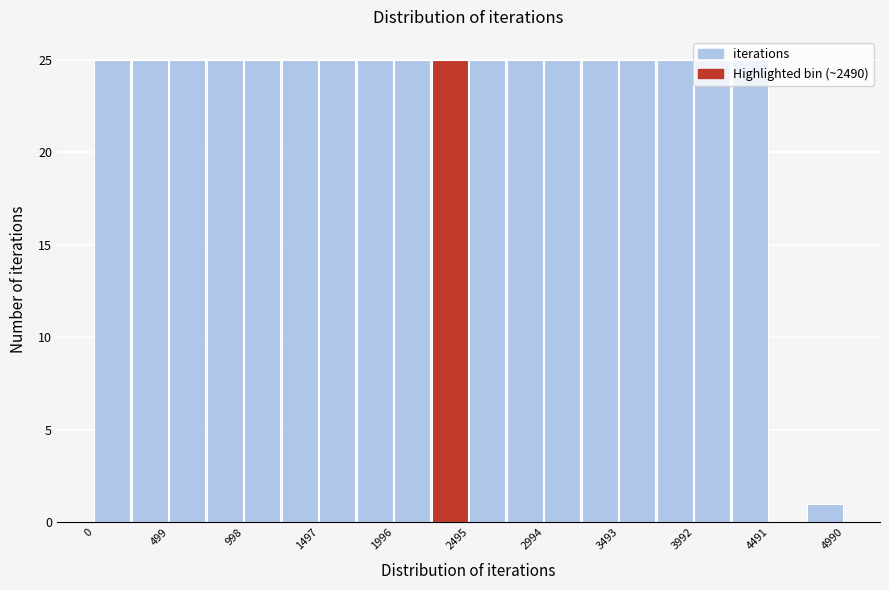

Reading left to right, transcribe this chart: for each bar, give the range it covers on the x-axis and its height. Neither the bar edges nor the heights are printed on the chart, so give them approximately, as read against the axes.

0 to 250: 25
250 to 500: 25
500 to 750: 25
750 to 1000: 25
1000 to 1250: 25
1250 to 1500: 25
1500 to 1750: 25
1750 to 2000: 25
2000 to 2250: 25
2250 to 2500: 25
2500 to 2750: 25
2750 to 3000: 25
3000 to 3250: 25
3250 to 3500: 25
3500 to 3750: 25
3750 to 4000: 25
4000 to 4250: 25
4250 to 4500: 25
4500 to 4750: 0
4750 to 5000: 1